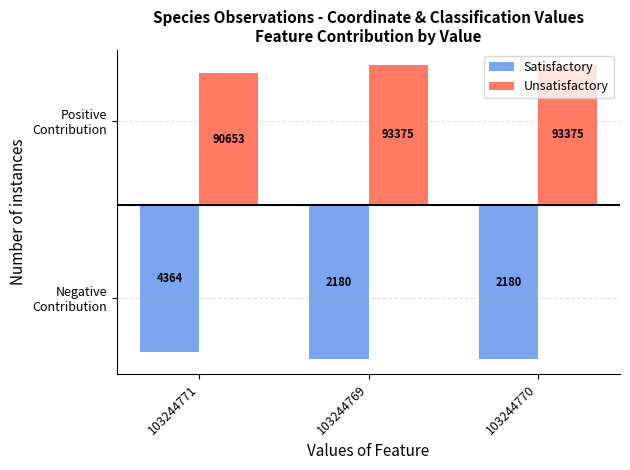

Does the chart contain any negative values?

Yes